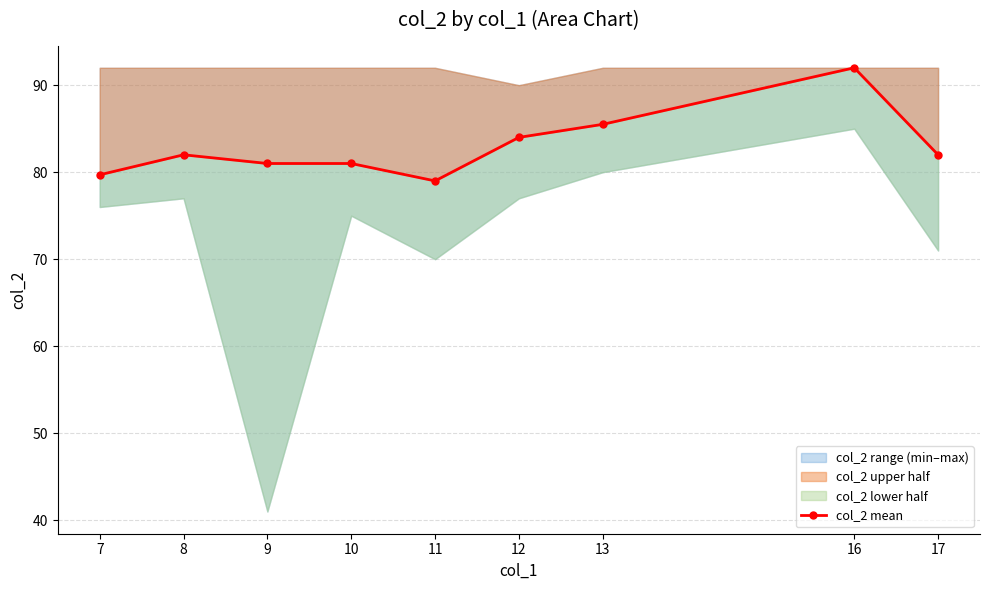

What is the change in value from 7 to 8?

+2.3